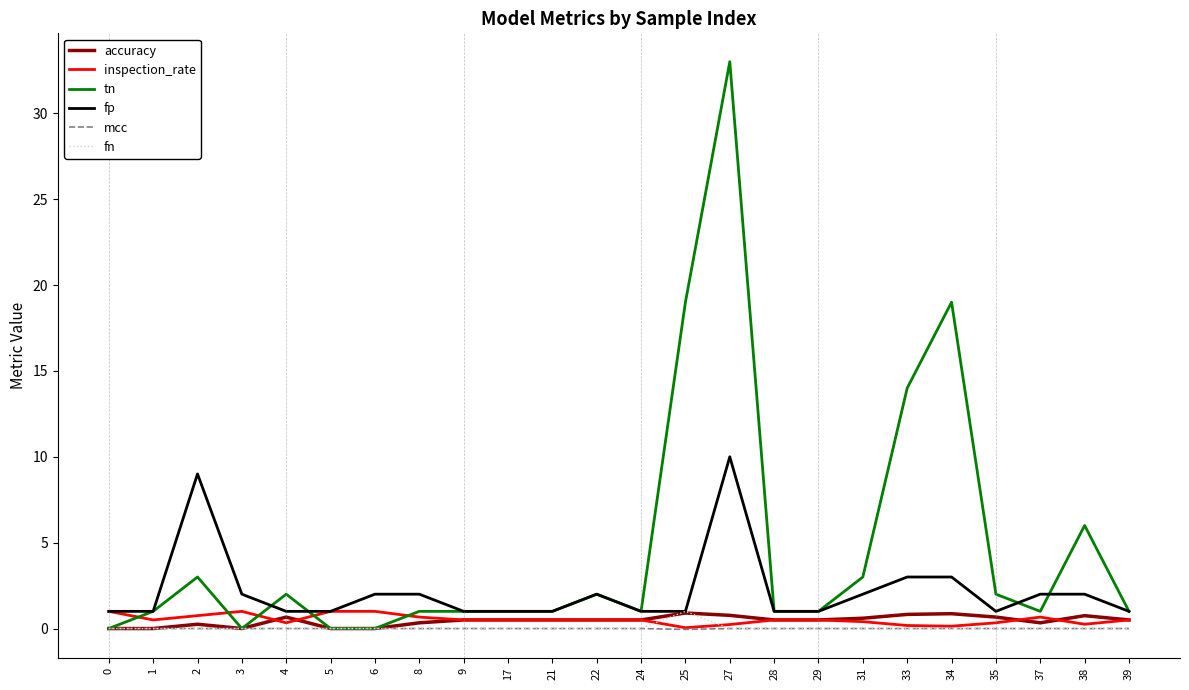

True or false: accuracy has more than 1 interior local peaks.

True